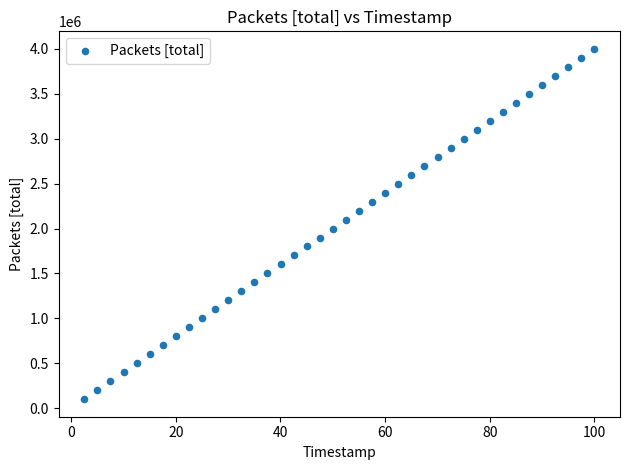

What is the range of Y values (max minus min)?

3900000